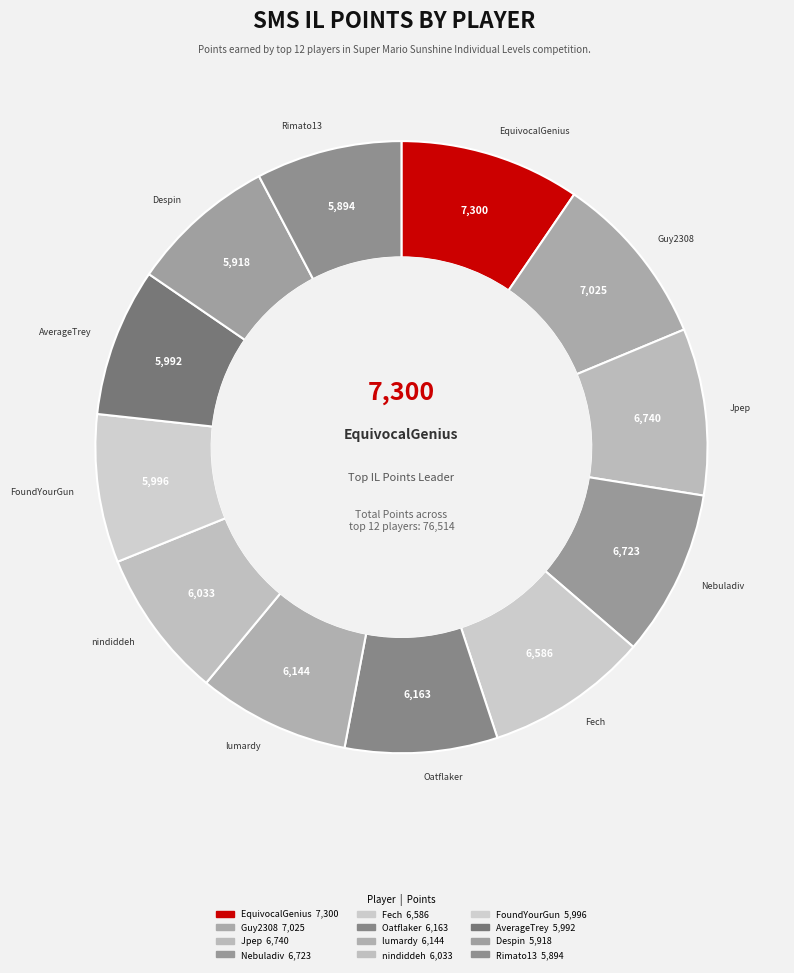

Do FoundYourGun and Nebuladiv together represent more than half of the pie?

No